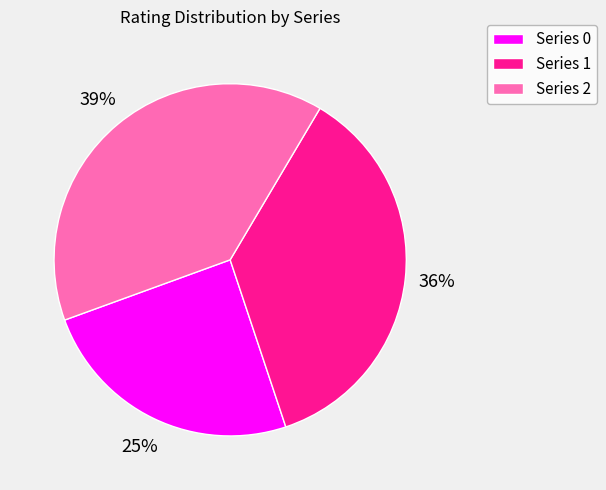

Is there a majority slice in this chart?

No